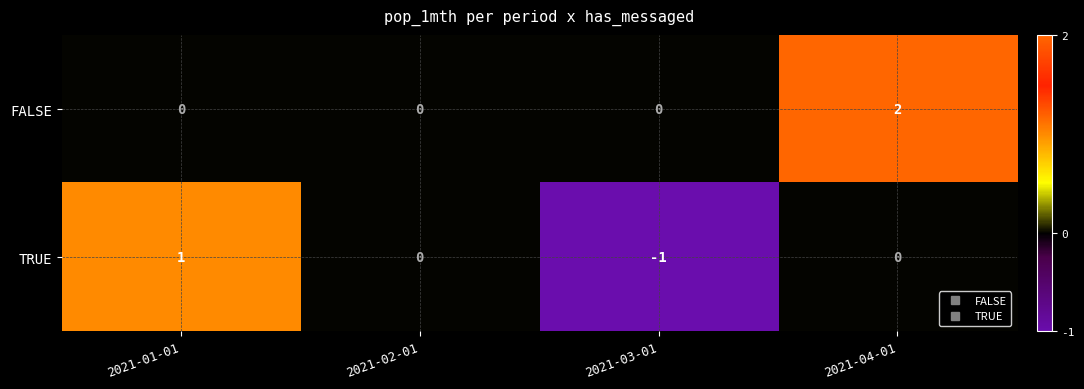

Rank the series by their average value, from lowest to highest.

TRUE, FALSE